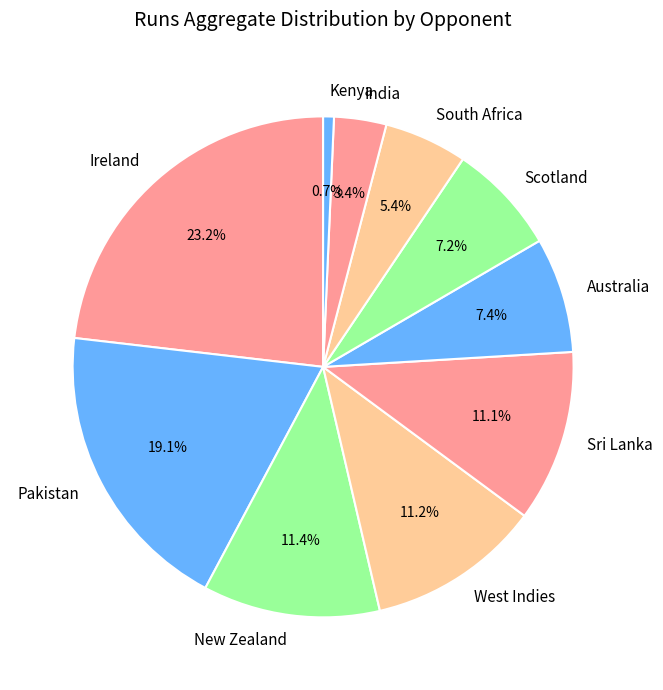

Does New Zealand account for over 50% of the chart?

No